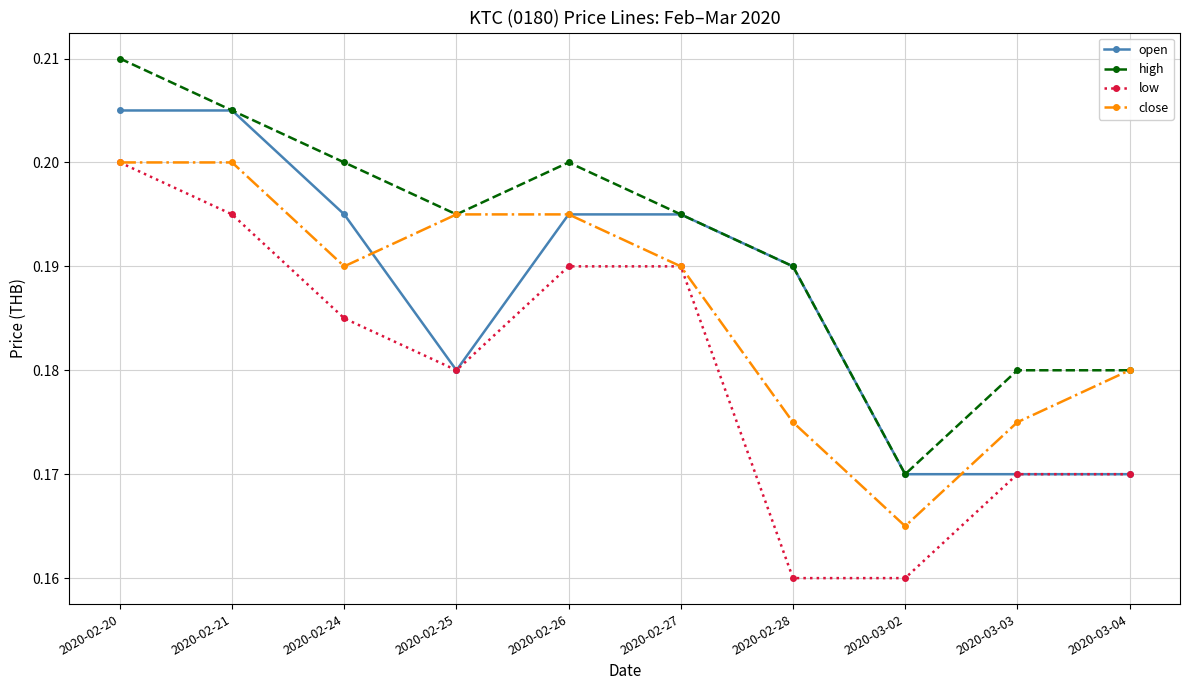

Is it true that high equals 0.1 at 2020-03-04?

False